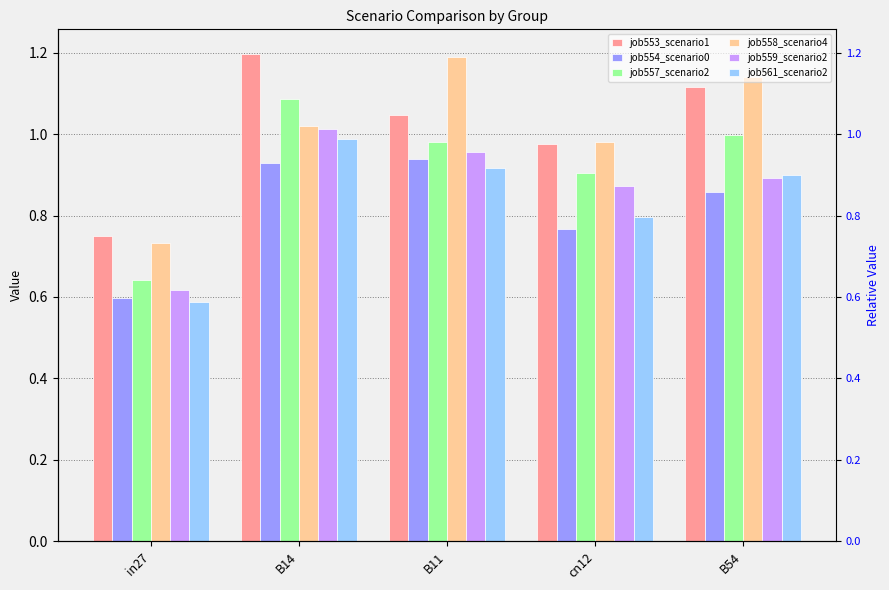

Between in27 and B14, which series saw the biggest shift?

job553_scenario1_1118